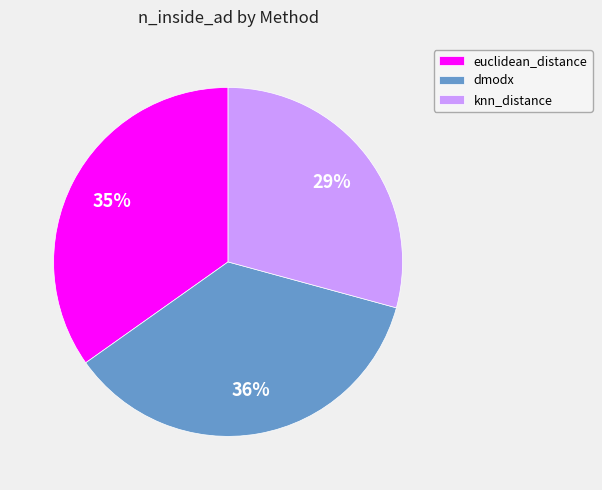

Count the number of slices in the pie.

3